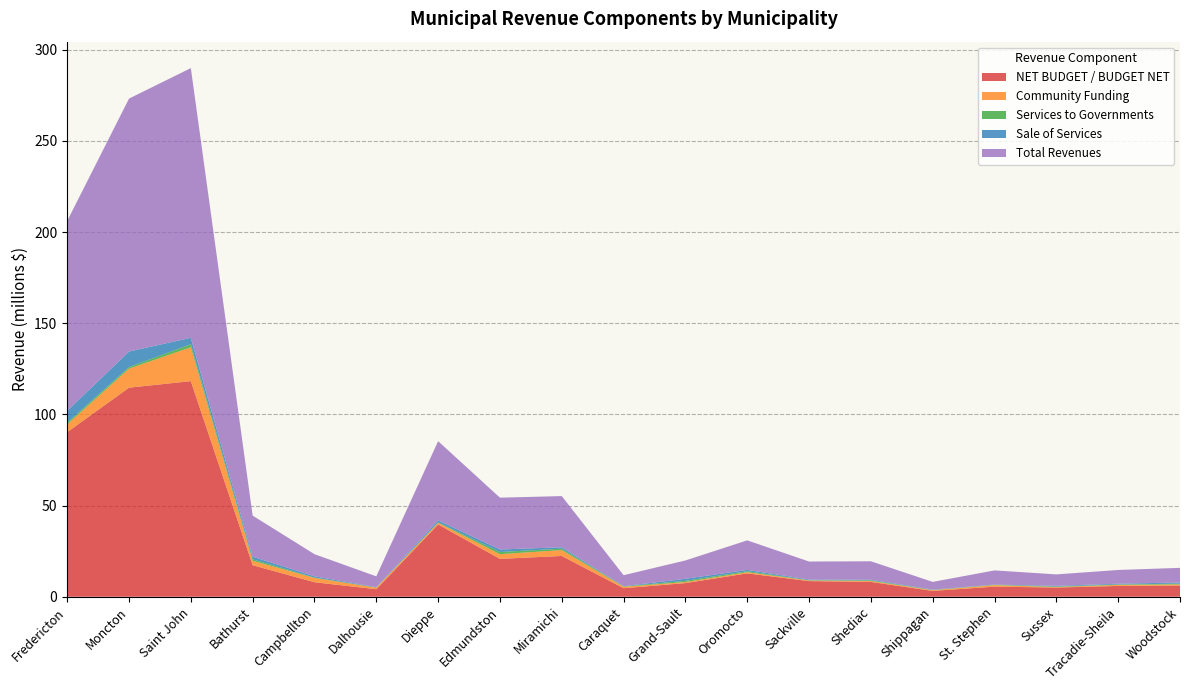

Reading right to left, what are all the values shown in this chart?

NET BUDGET / BUDGET NET: 6150686	5939366	5039277	5540792	3191979	8131278	8572854	12813046	7491294	4681608	22369112	20769096	39653655	4121755	7970312	17285378	118239743	114663008	90255217
Community Funding: 626618	579643	311877	819907	408616	497931	371601	643206	578820	779815	3215226	2576981	871177	847508	2353728	2417703	18579923	10423174	4294351
Services to Governments: 413270	190445	261749	184662	116425	351199	140223	526000	651404	194804	784042	1183181	232199	104276	186638	840479	1661912	868308	890779
Sale of Services: 623060	438500	371000	125548	187500	362600	336500	752799	1120075	123050	784122	1371680	1109258	162141	693410	1415225	3521633	8521269	6541499
Total Revenues: 8031425	7533199	6274716	7769876	4234581	10108550	9889459	16185647	10056324	6030000	28052363	28426583	43456383	5947453	12135815	22540119	147914458	138710263	104094373